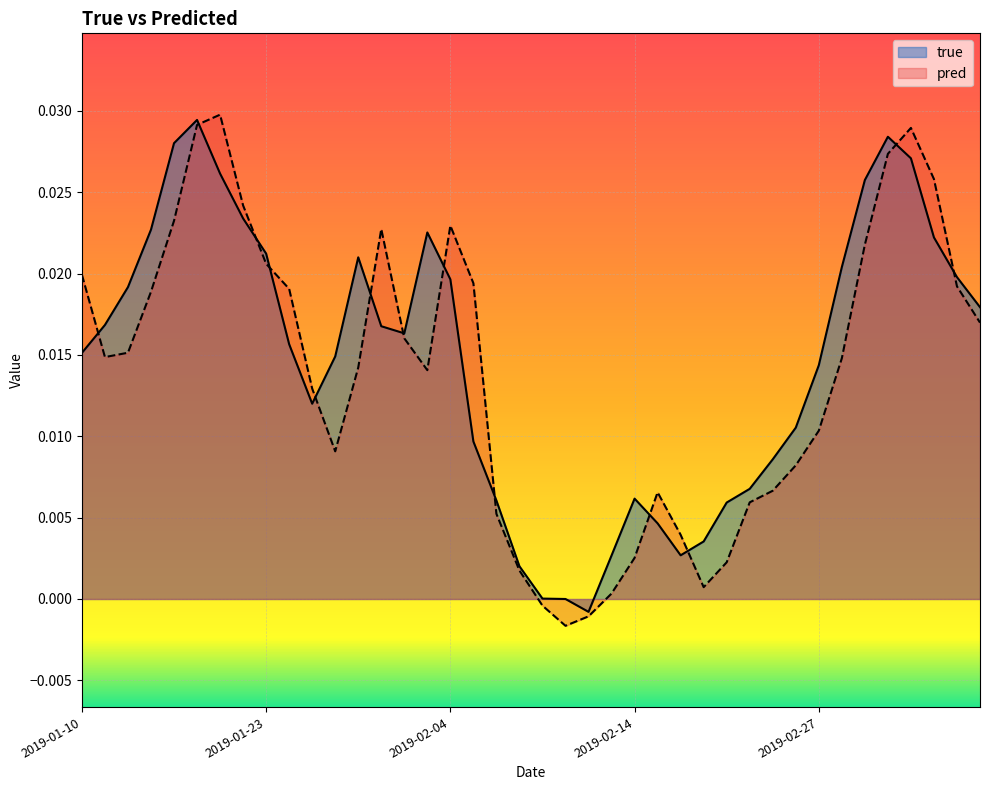

What are all the series names shown in the legend?

true, pred